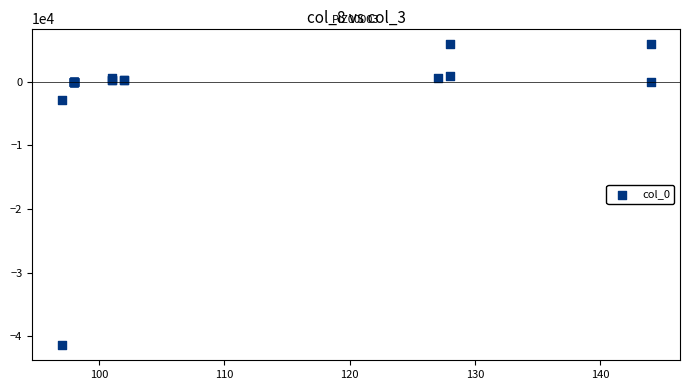

What Y value in the scatter plot is closest to -17700?

-2880